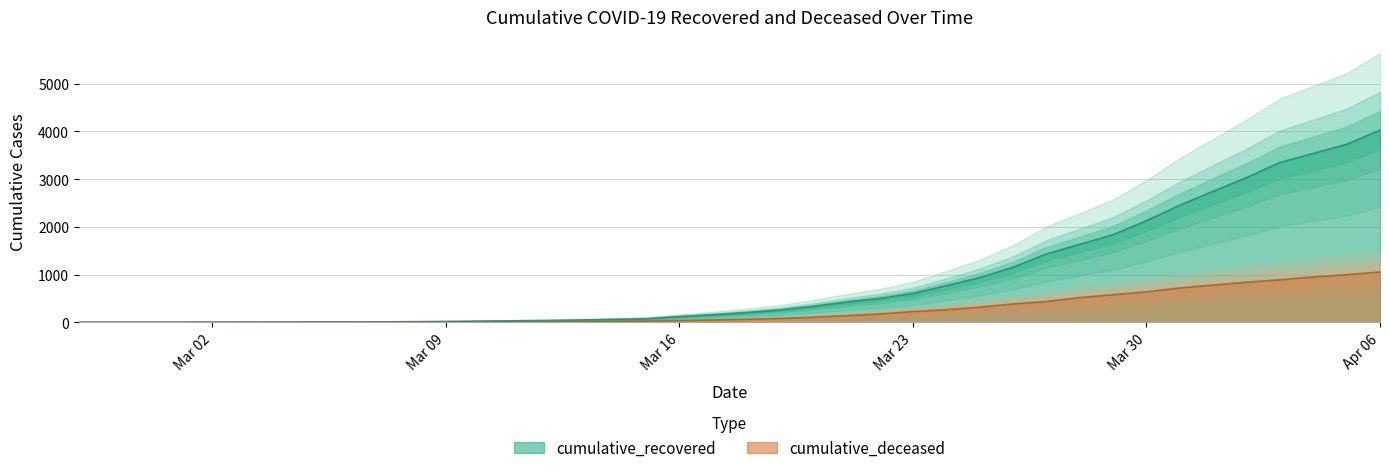

At which label does cumulative_deceased first exceed 65?

2020-03-19